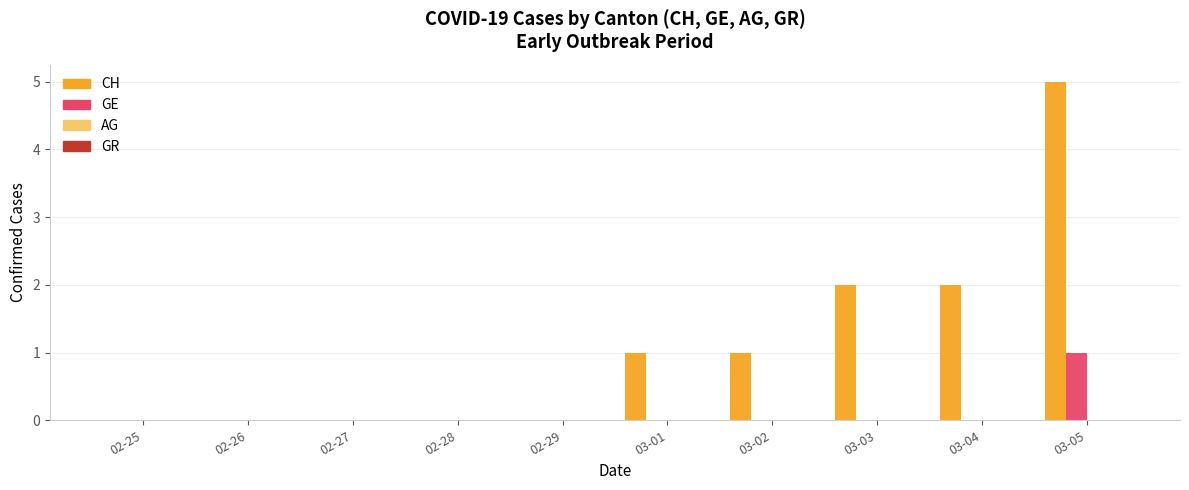

What is the sum of all CH values?

11